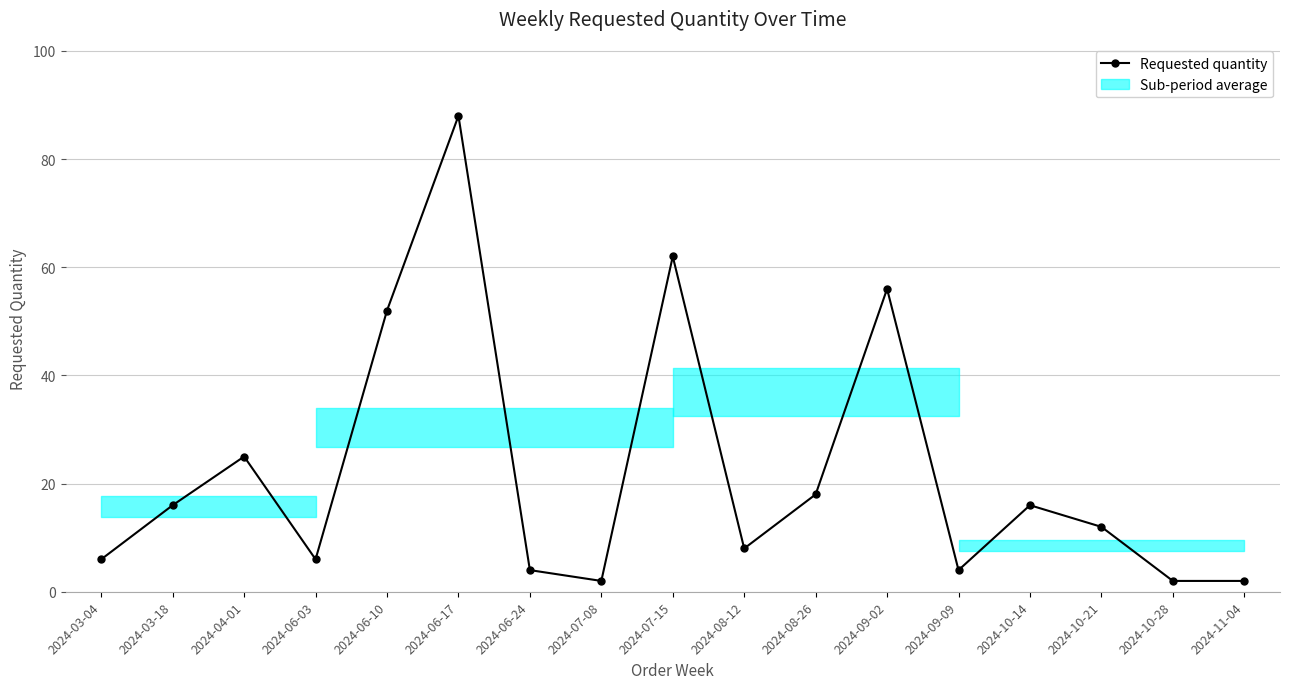

How many lines are shown in the chart?

1